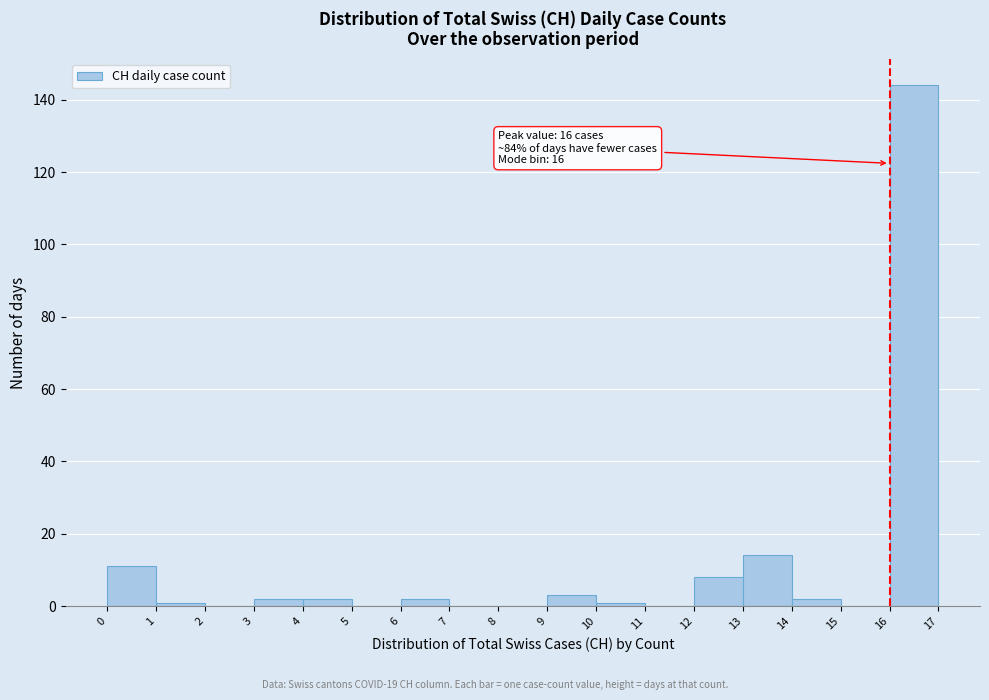

Over which range of the x-axis is the bar tallest?

16 to 17